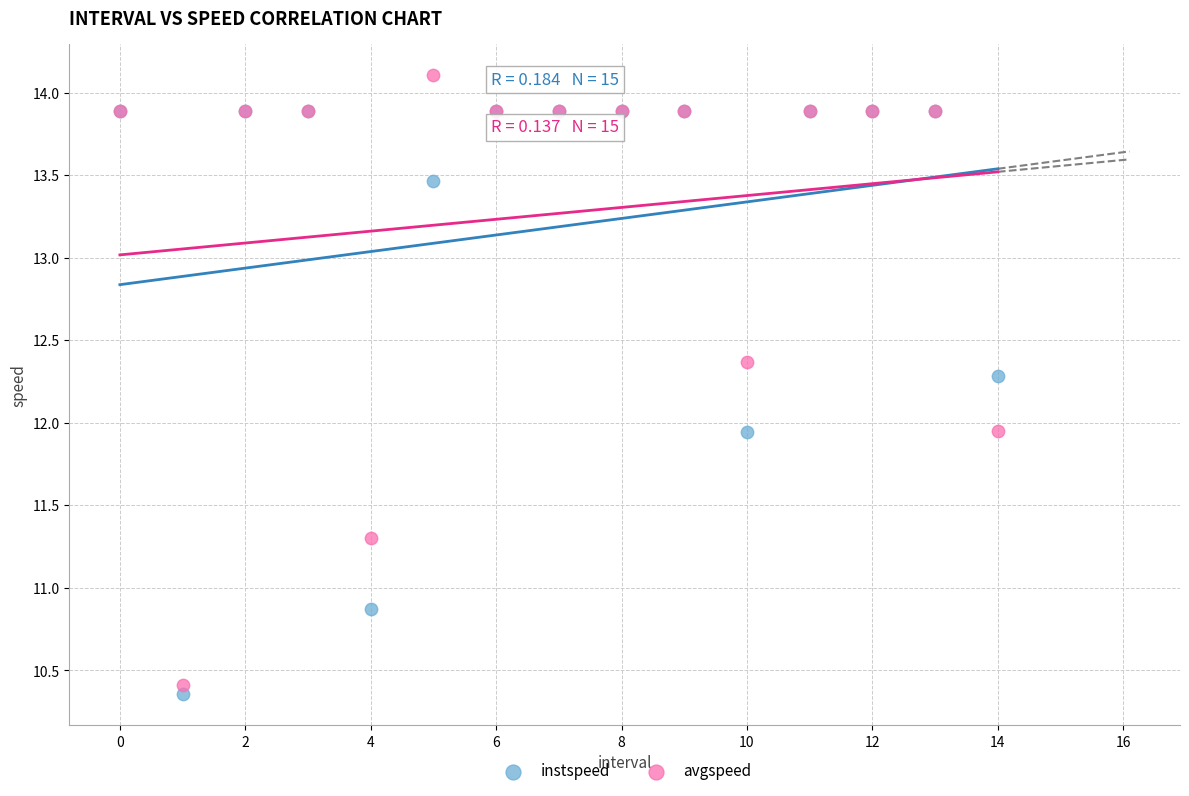

Which series has the largest Y range (max minus min)?

avgspeed